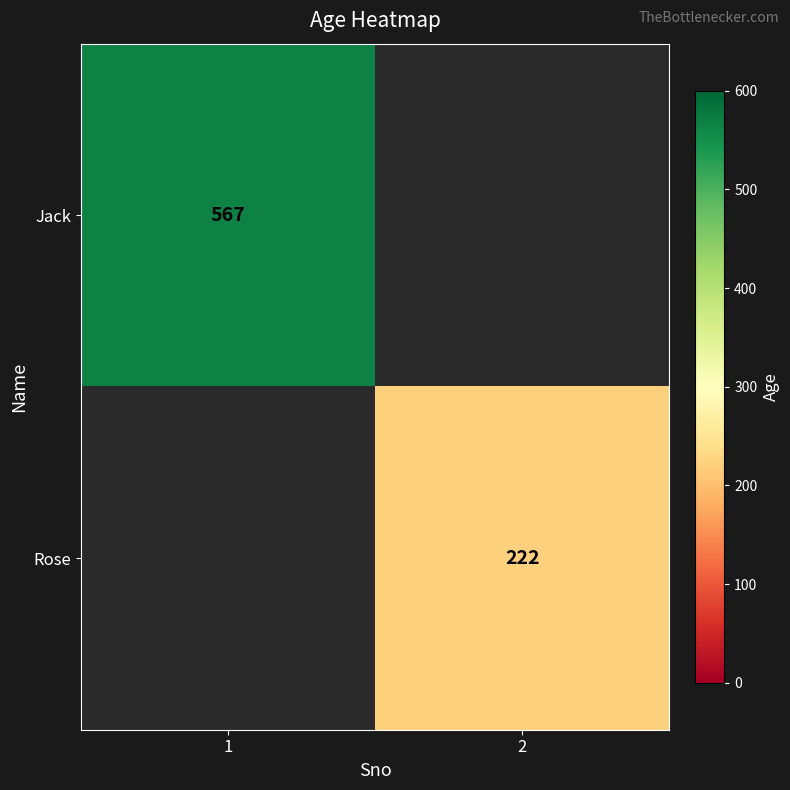

True or false: Rose has a value of 222 at 2.

True